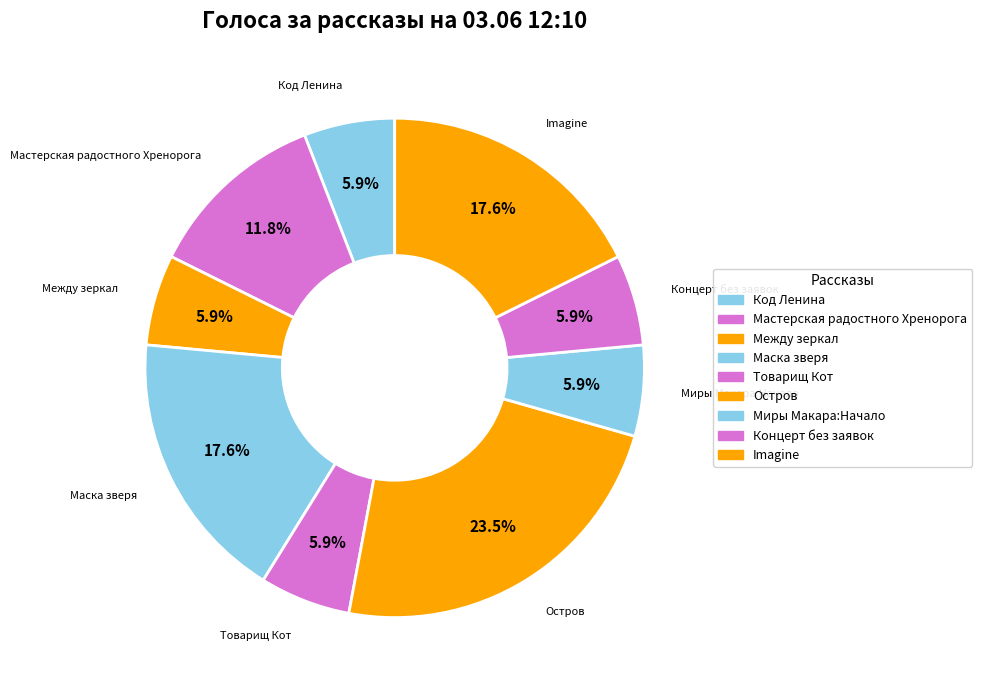

Count the number of slices in the pie.

9